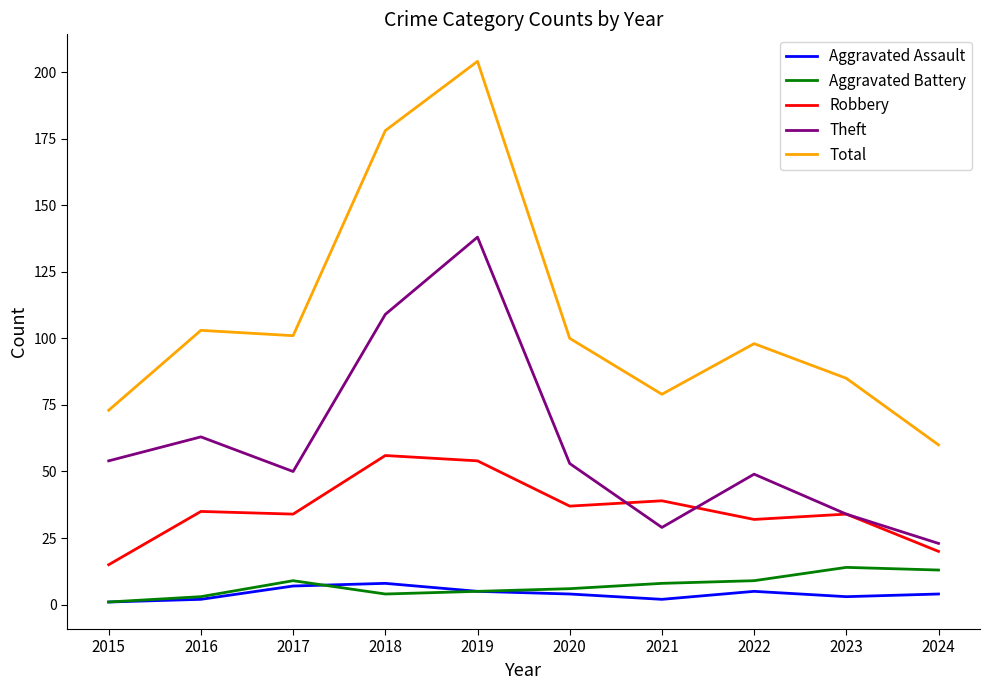

Rank the series at 2022 from lowest to highest value.

Aggravated Assault, Aggravated Battery, Robbery, Theft, Total